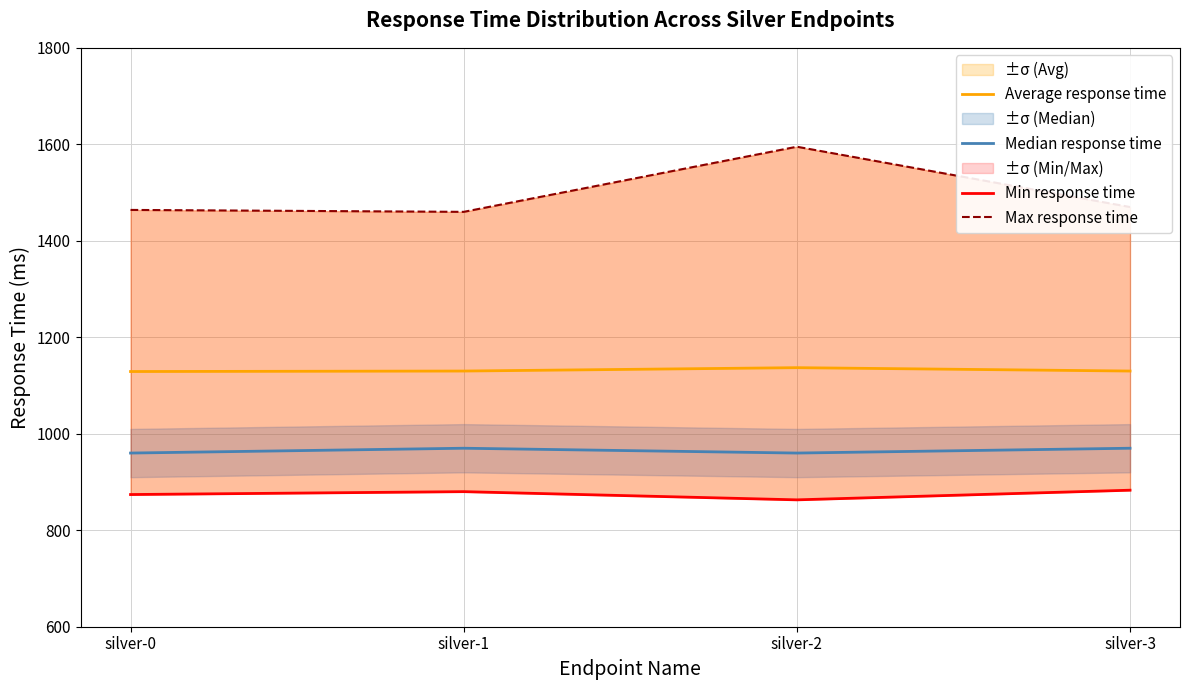

What is the total value across all series at silver-1?

4440